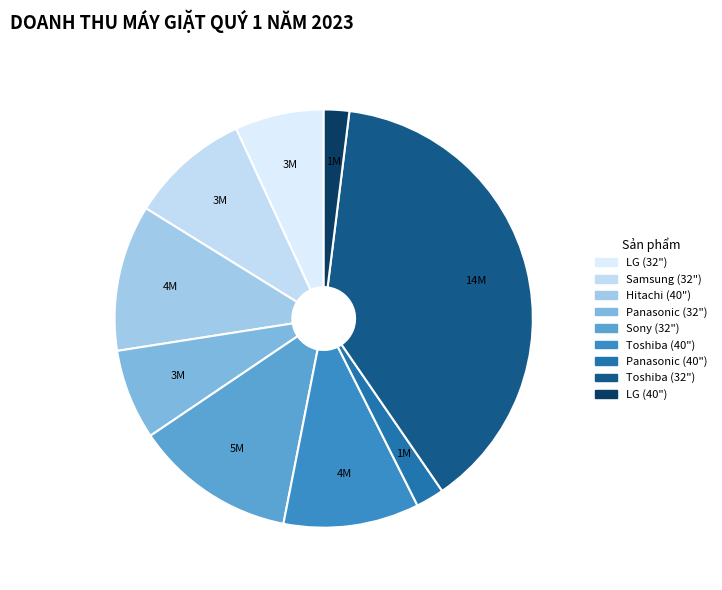

How many segments does this pie chart have?

9